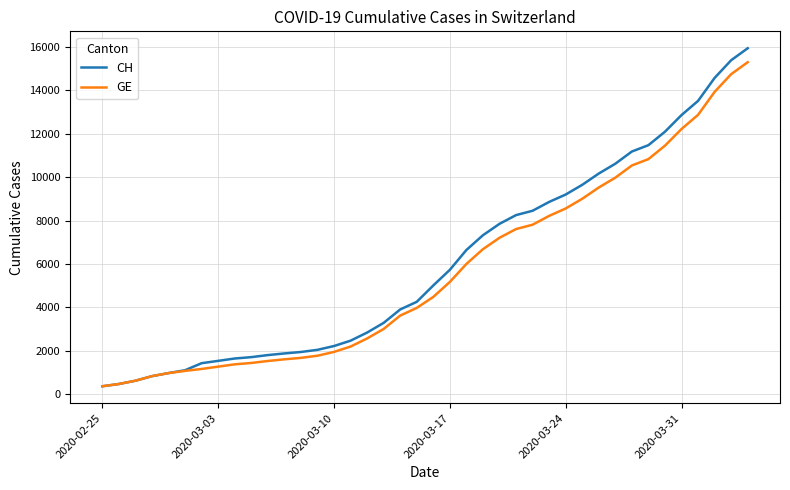

Which series has the largest range (max minus min)?

CH